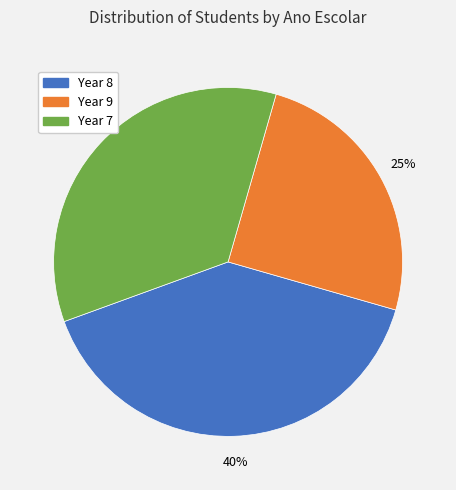

To the nearest percent, what portion does Year 7 represent?

35%